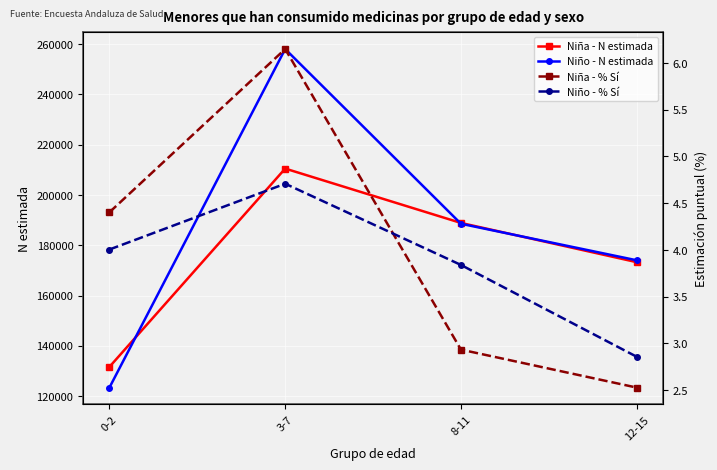

What are all the series names shown in the legend?

Niña - N estimada, Niño - N estimada, Niña - % Sí, Niño - % Sí